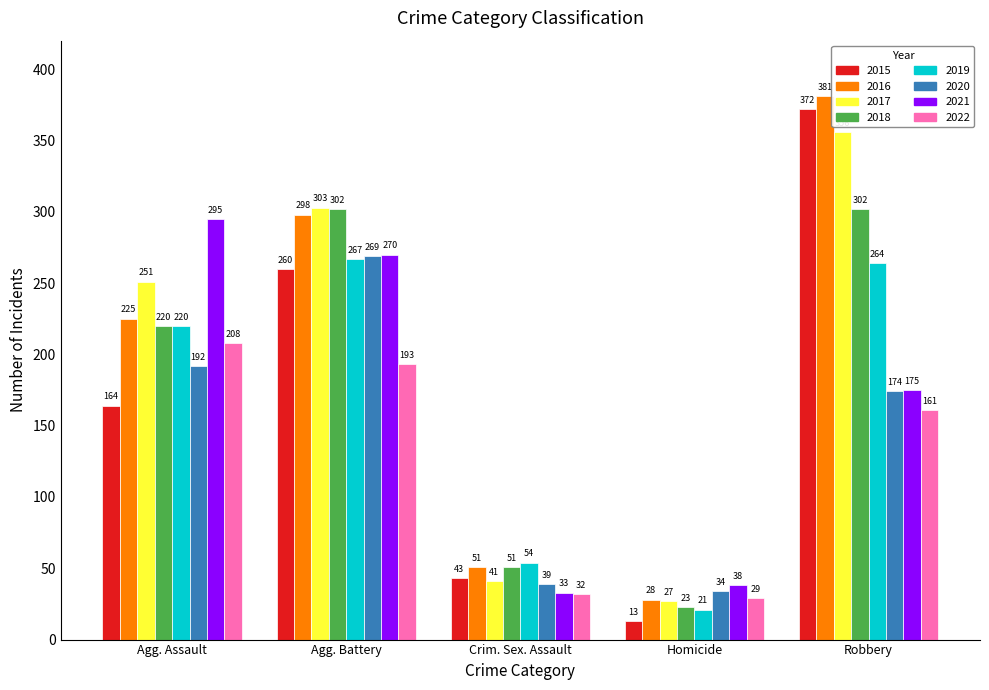

What is the total value across all series at Agg. Assault?

1775